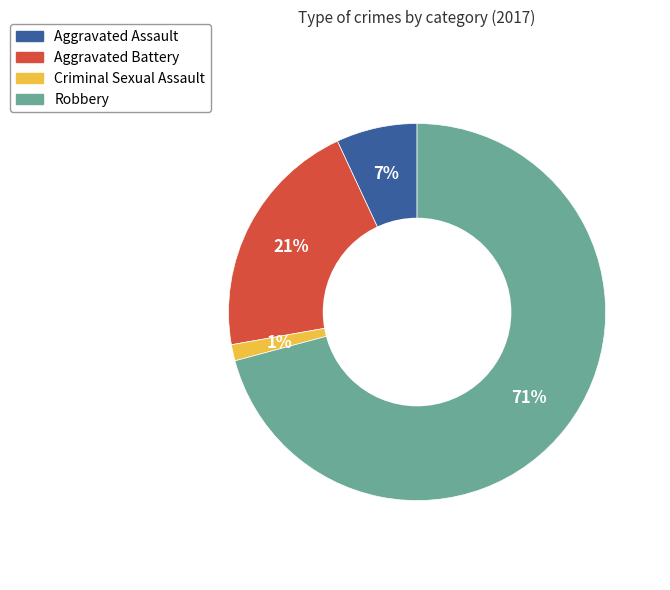

To the nearest percent, what percentage of the pie is Aggravated Battery?

21%